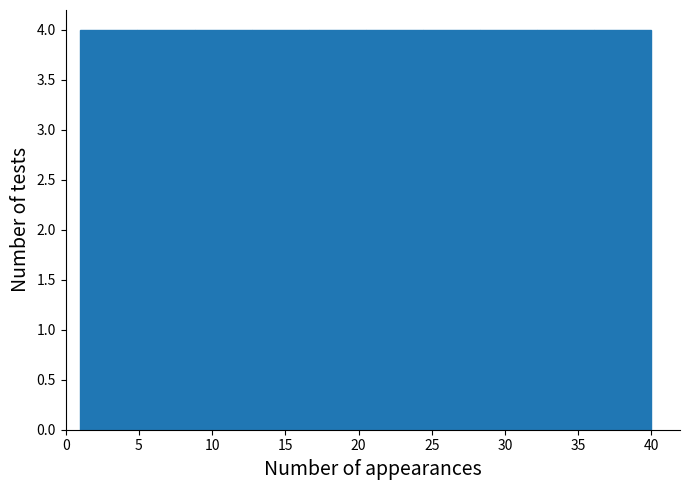

Reading left to right, transcribe this chart: for each bar, give the range it covers on the x-axis and its height. Neither the bar edges nor the heights are printed on the chart, so give them approximately, as read against the axes.

1.0 to 4.9: 4
4.9 to 8.8: 4
8.8 to 12.7: 4
12.7 to 16.6: 4
16.6 to 20.5: 4
20.5 to 24.4: 4
24.4 to 28.3: 4
28.3 to 32.2: 4
32.2 to 36.1: 4
36.1 to 40.0: 4